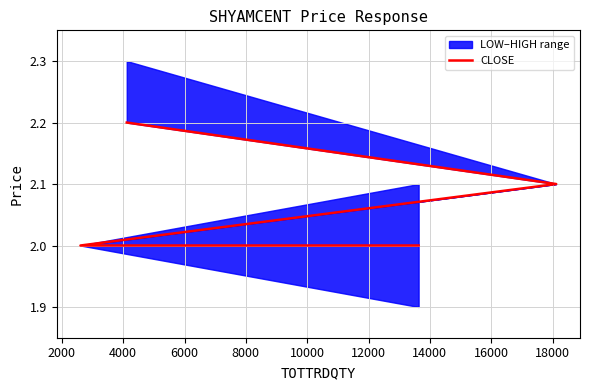

What is the smallest value displayed?

2.0